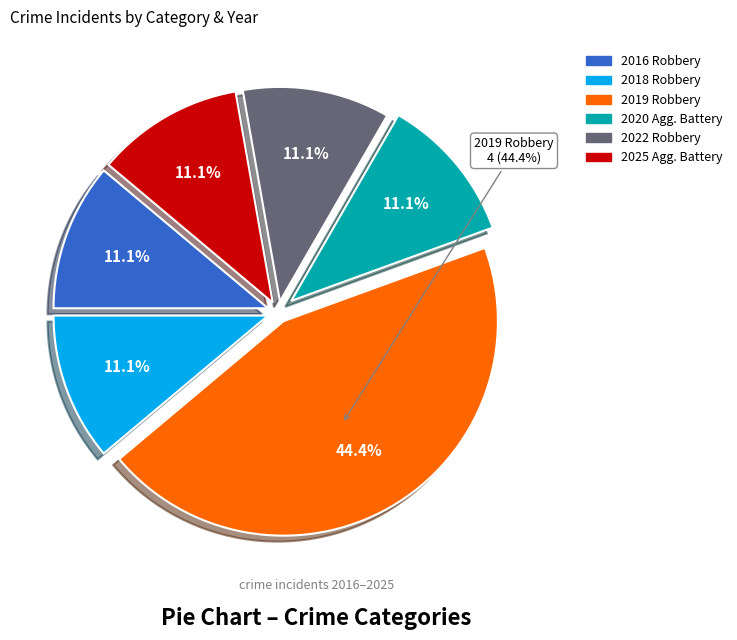

What percentage is the 2022 Robbery slice, to the nearest percent?

11%